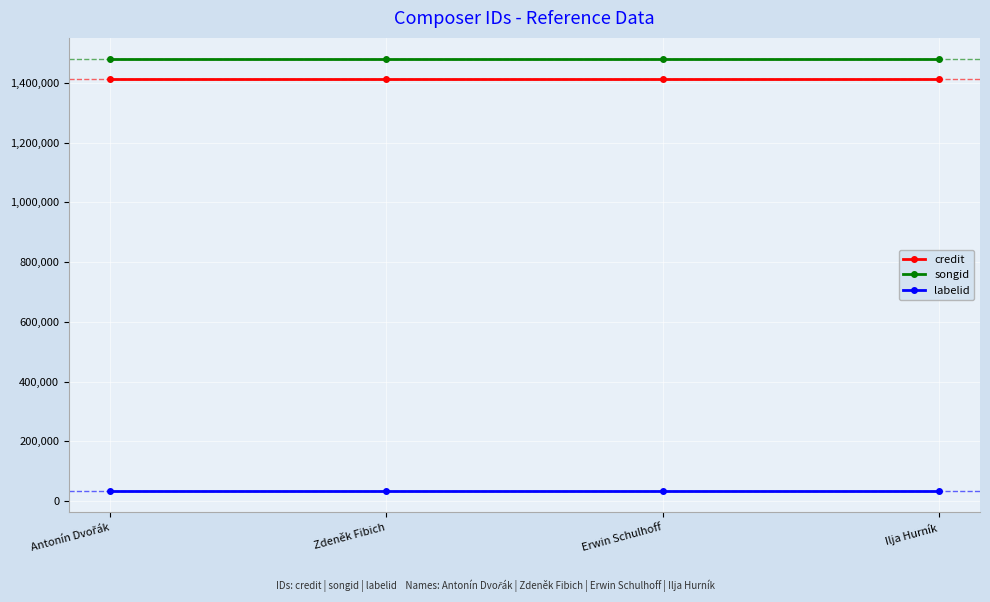

What is the sum of all songid values?

5914956